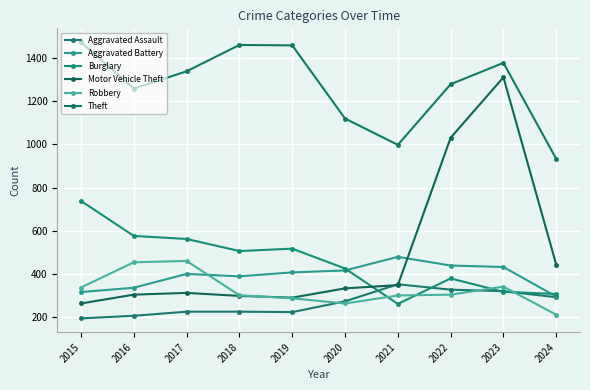

How many data points in Motor Vehicle Theft are less than 333?

5